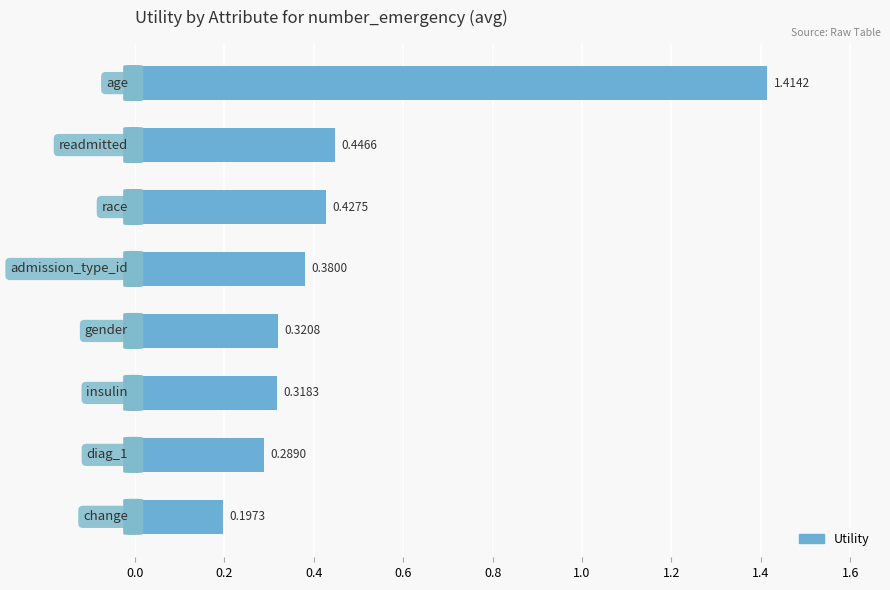

Count the number of data series in this chart.

1